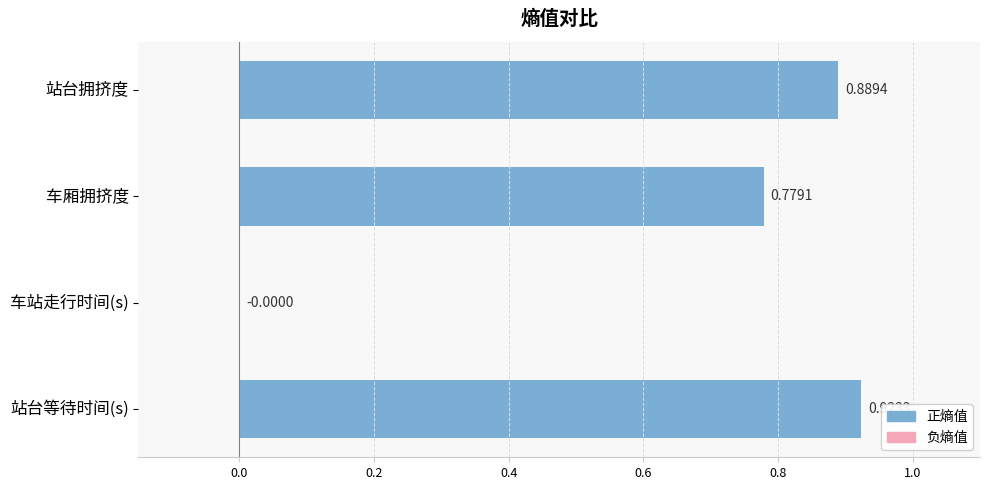

What is the average value?

0.6